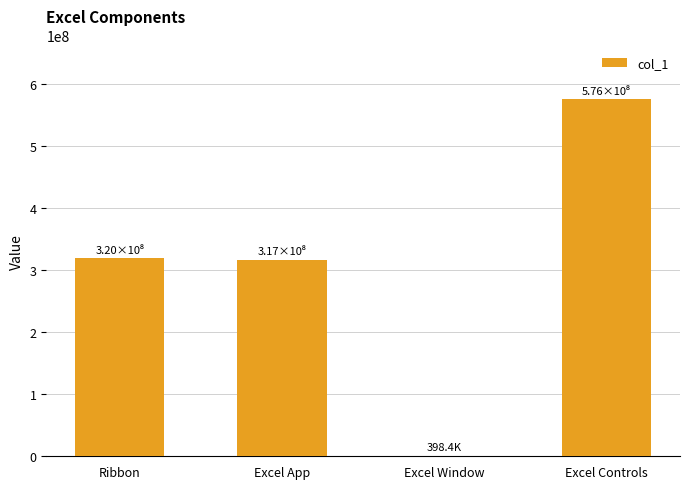

Between Excel Window and Excel Controls, which is larger?

Excel Controls